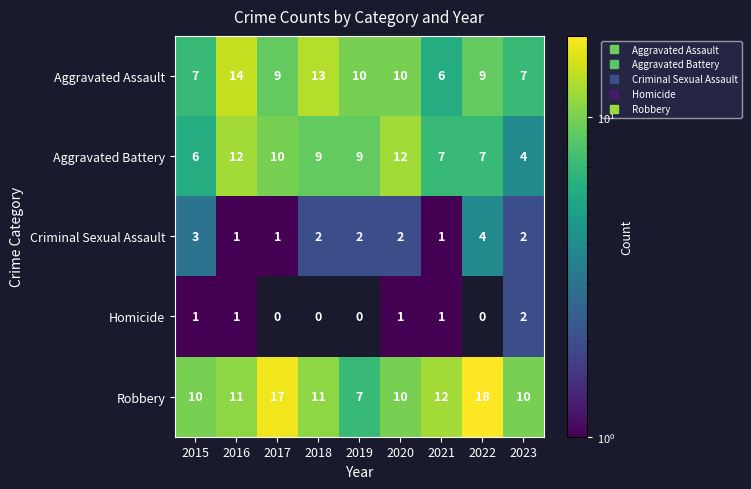

Count the number of categories in the chart.

9